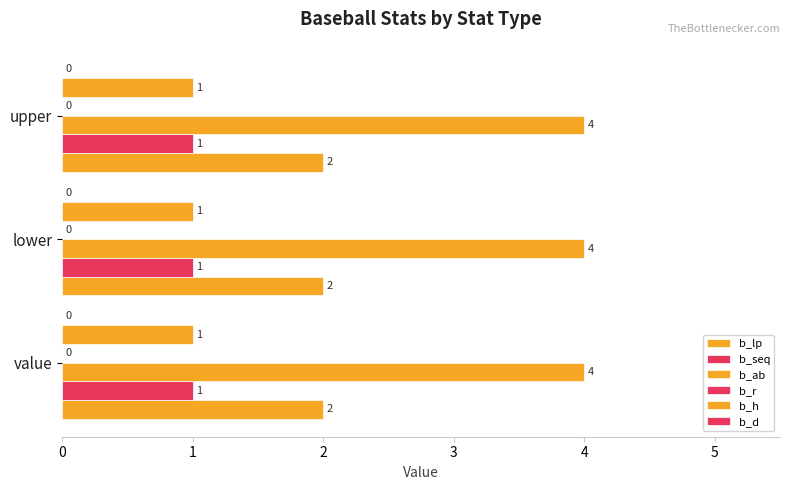

How many distinct data groups are displayed?

4